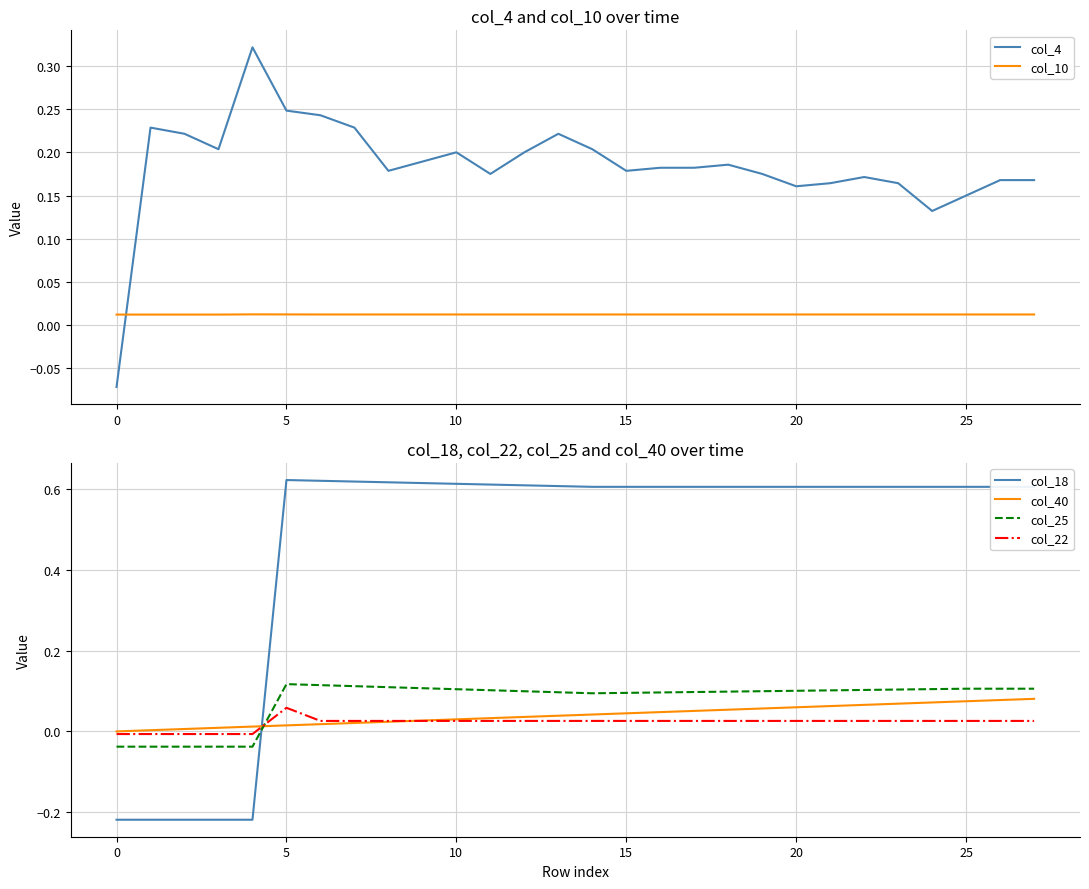

What is the label of the 1st point from the right?

27